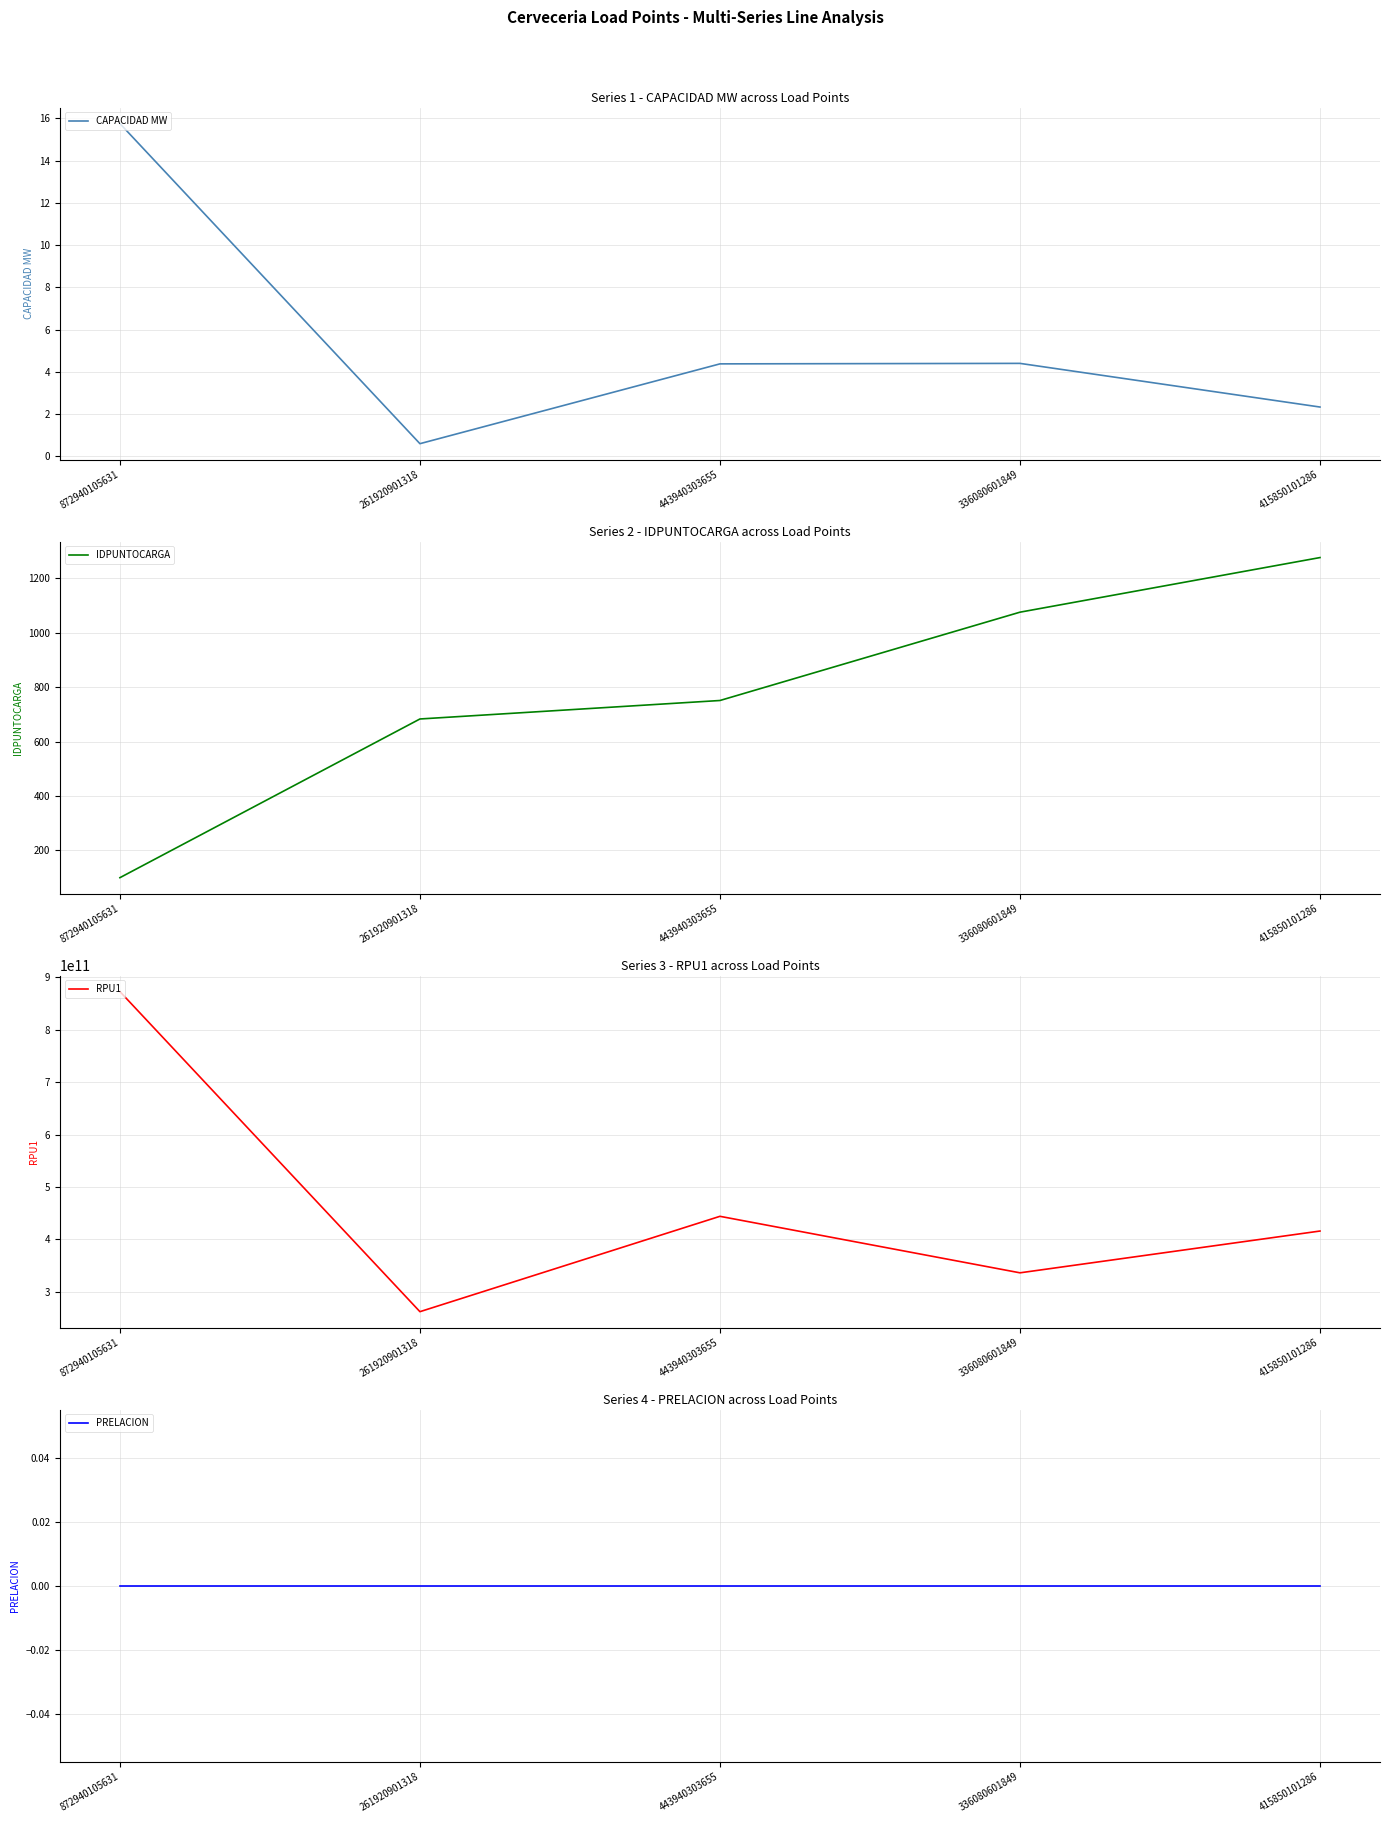

How many data points in CAPACIDAD MW are above 4?

3